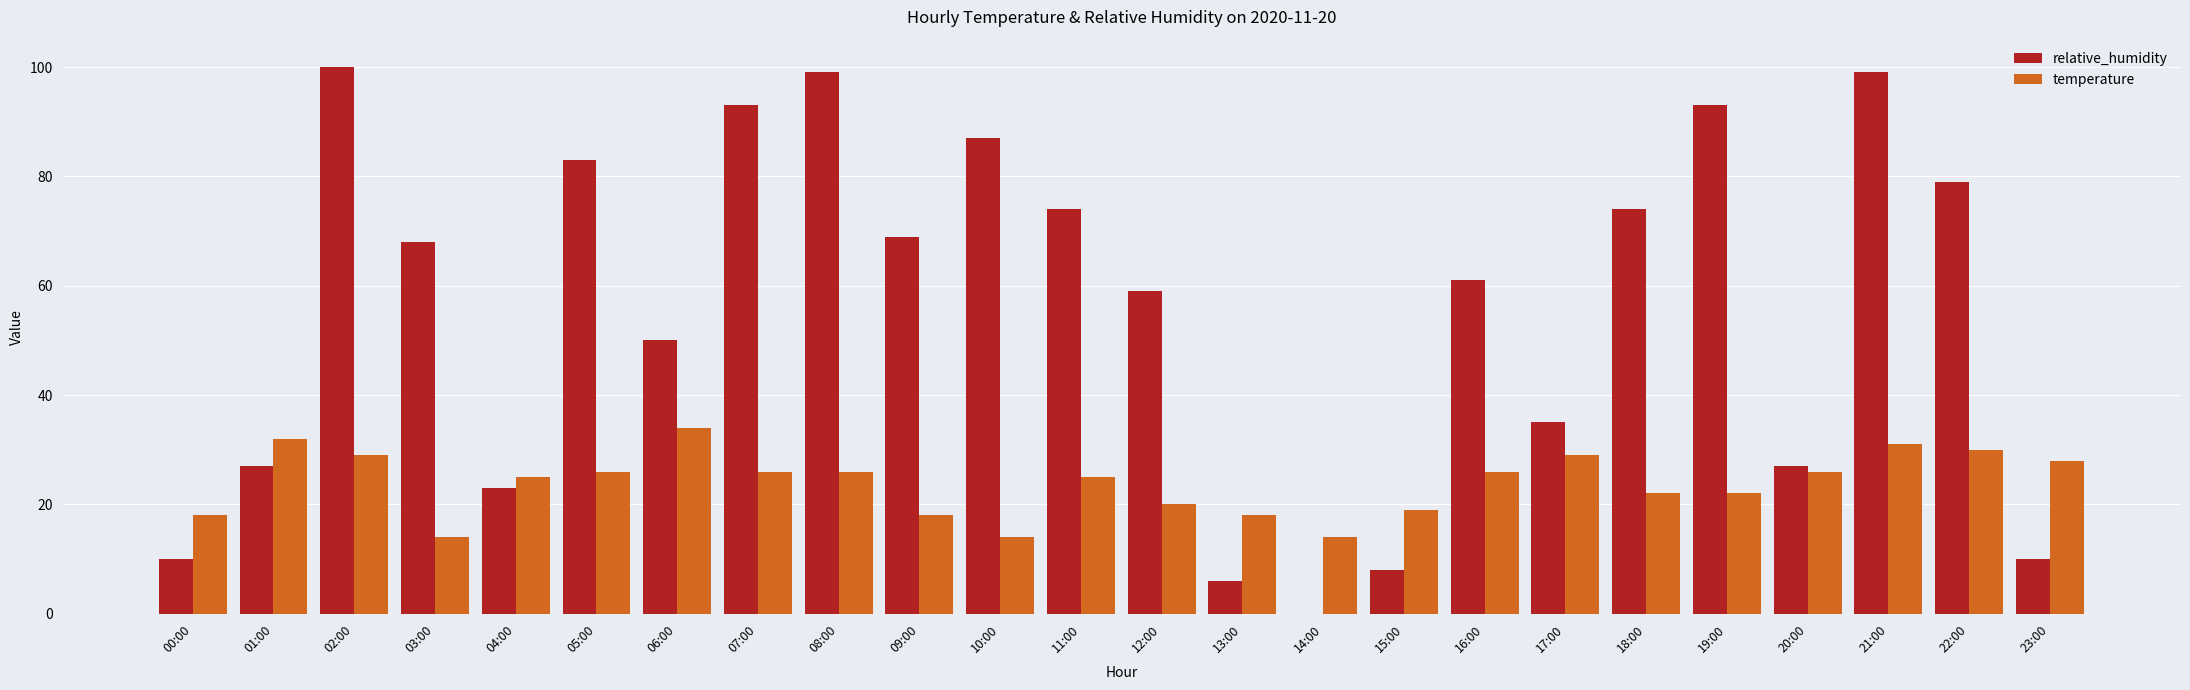

Reading right to left, extract all data points from this chart.

relative_humidity: 10	79	99	27	93	74	35	61	8	0	6	59	74	87	69	99	93	50	83	23	68	100	27	10
temperature: 28	30	31	26	22	22	29	26	19	14	18	20	25	14	18	26	26	34	26	25	14	29	32	18